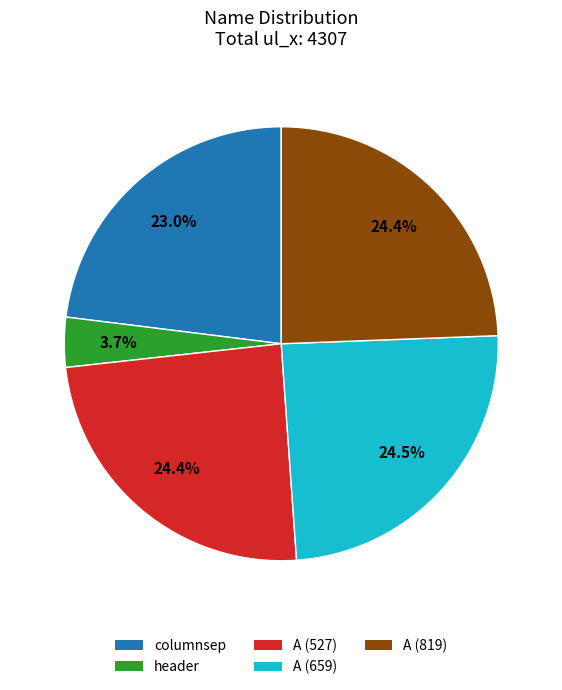

To the nearest percent, what percentage of the pie is A (527)?

24%